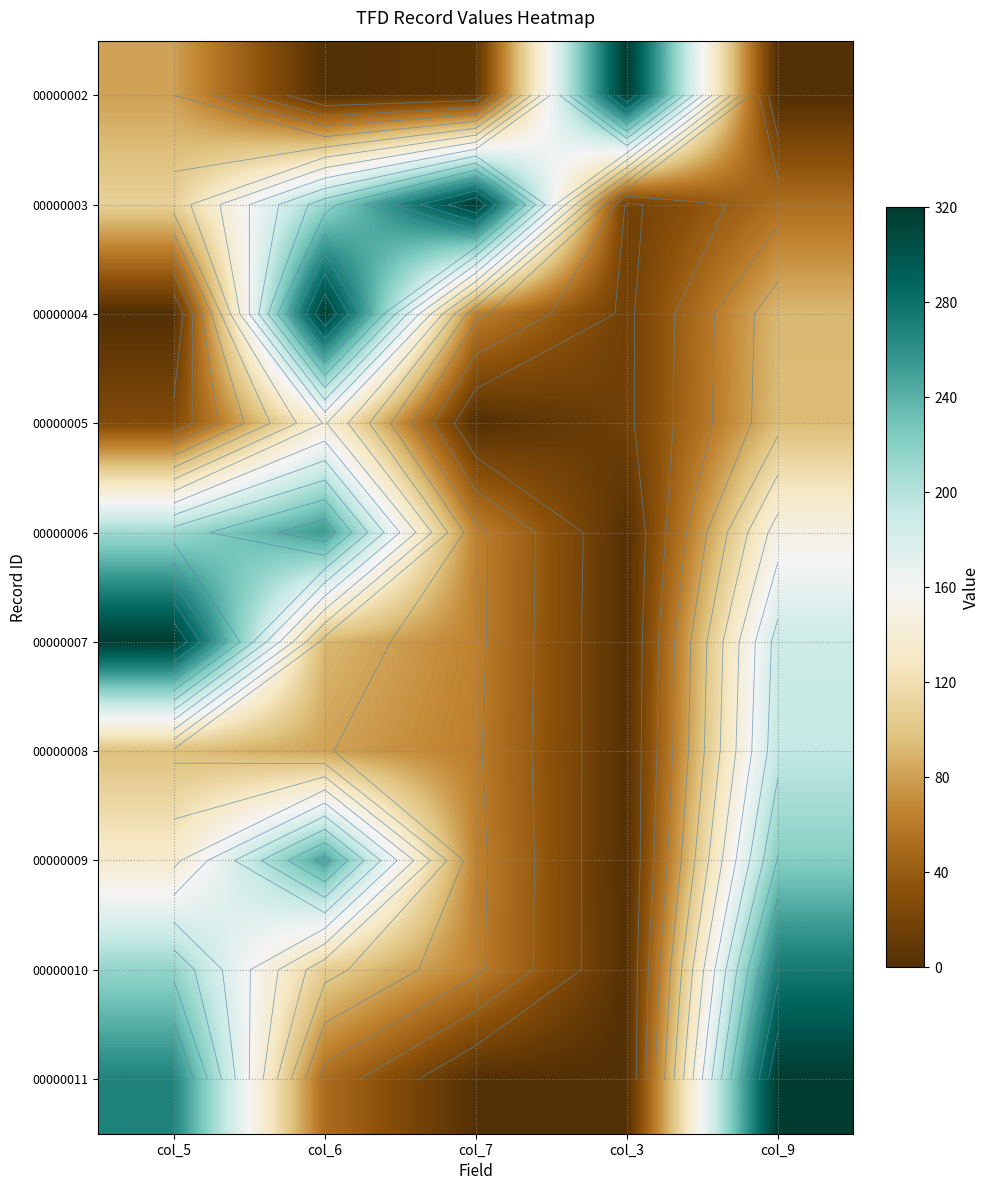

Which category has the highest value across all series?

col_3